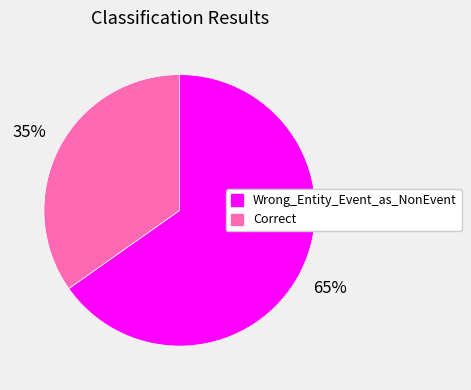

Combined, do Wrong_Entity_Event_as_NonEvent and Correct account for over 50%?

Yes